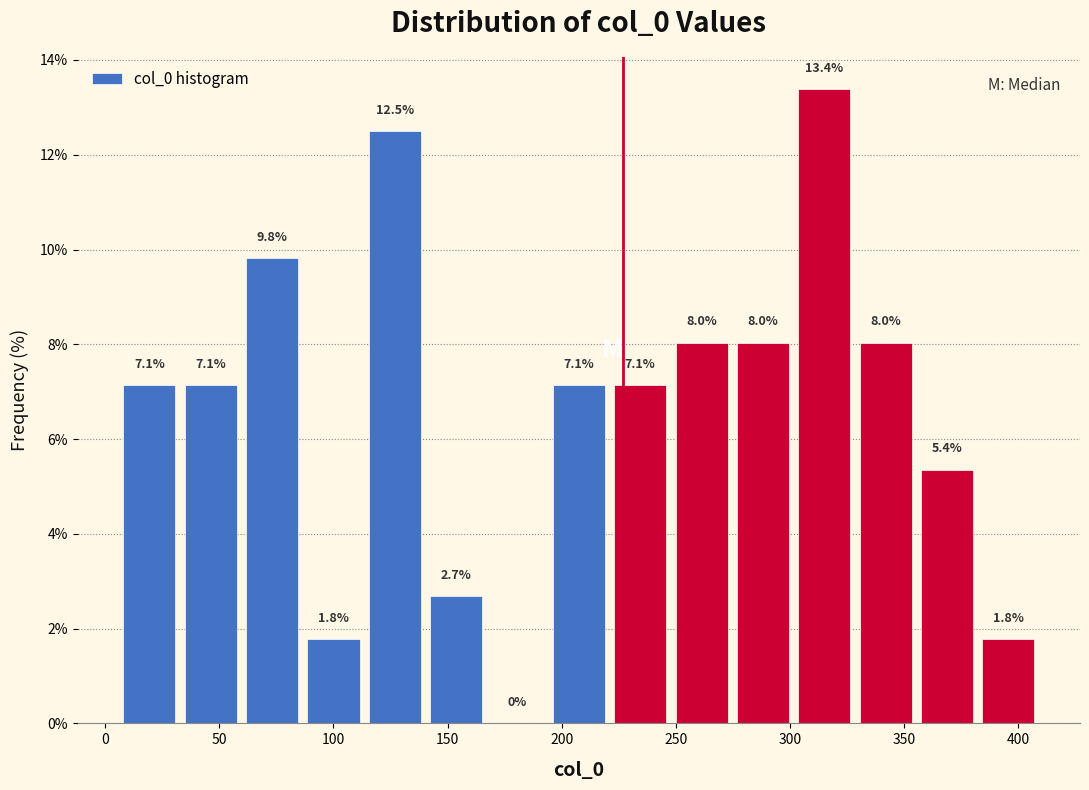

Reading left to right, transcribe this chart: for each bar, give the range it covers on the x-axis and its height. The bar edges are not printed on the chart, so give them approximately, as read against the axis.

5 to 35: 7.1
35 to 60: 7.1
60 to 85: 9.8
85 to 115: 1.8
115 to 140: 12.5
140 to 165: 2.7
165 to 195: 0.0
195 to 220: 7.1
220 to 250: 7.1
250 to 275: 8.0
275 to 300: 8.0
300 to 330: 13.4
330 to 355: 8.0
355 to 380: 5.4
380 to 410: 1.8